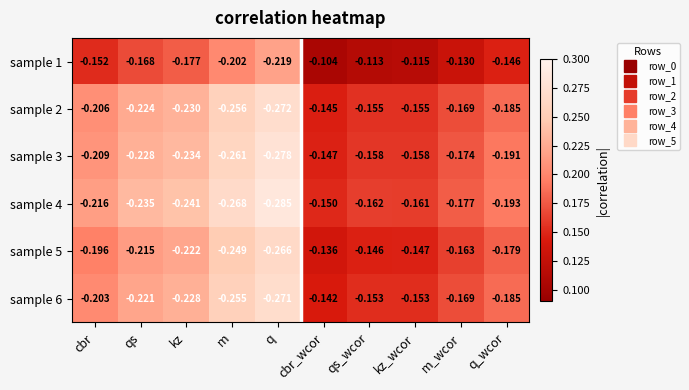

At which category is the sum across all series the highest?

cbr_wcor